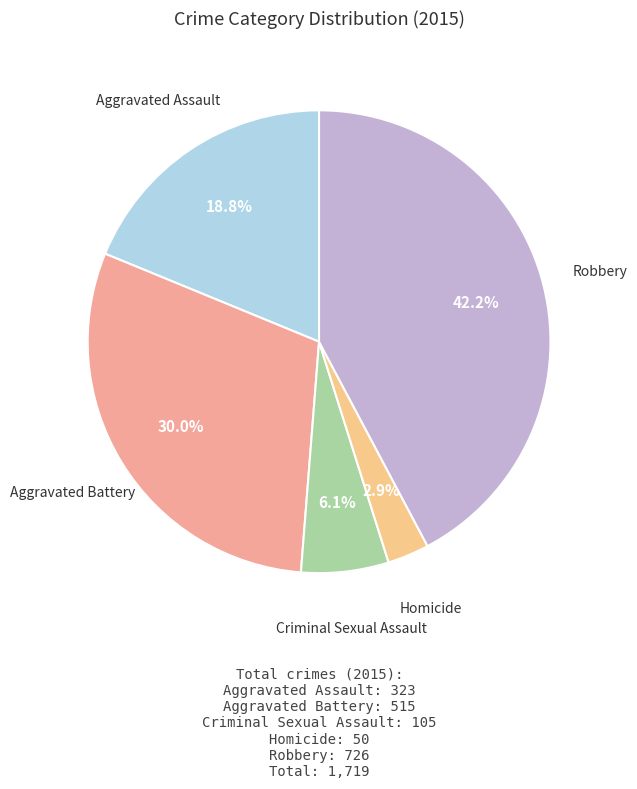

What is the ratio of the value at Homicide to the value at Aggravated Assault?

0.2